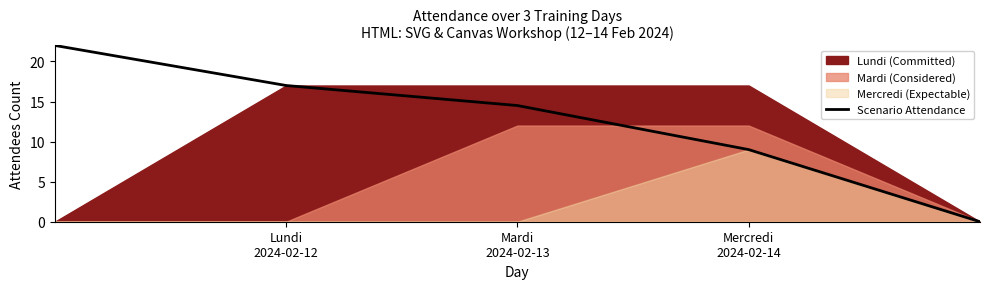

What is the label of the 5th point from the right?

Lundi
2024-02-12